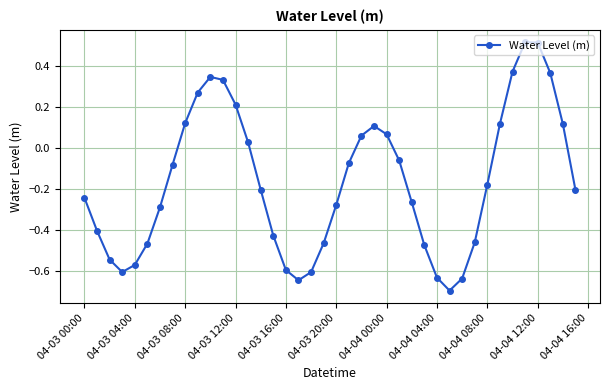

What is the minimum value shown in the chart?

-0.7